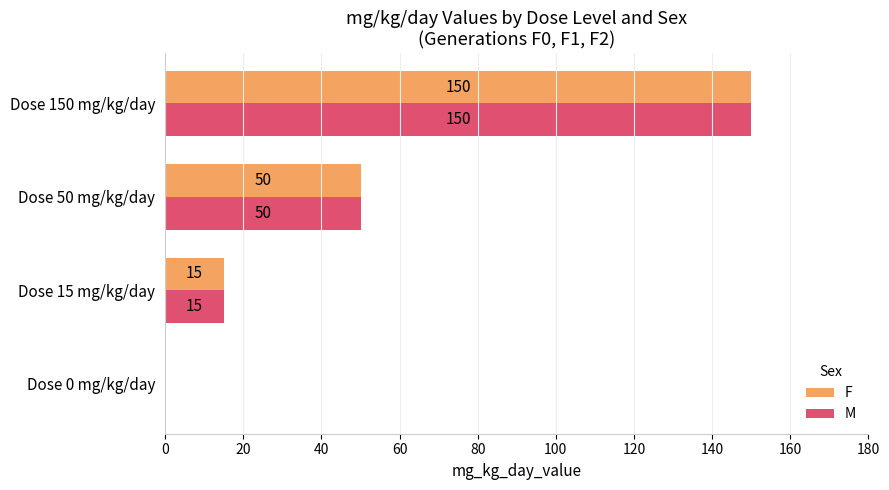

How many series are shown in this chart?

2